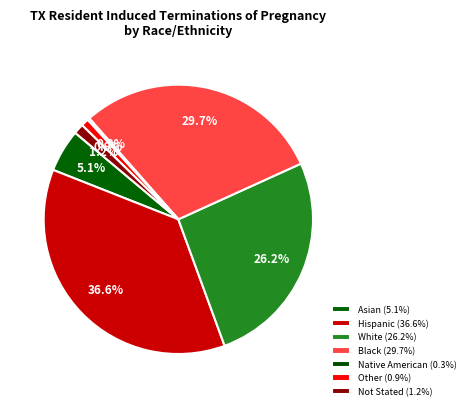

Rank the categories by value from lowest to highest.

Native American, Other, Not Stated, Asian, White, Black, Hispanic